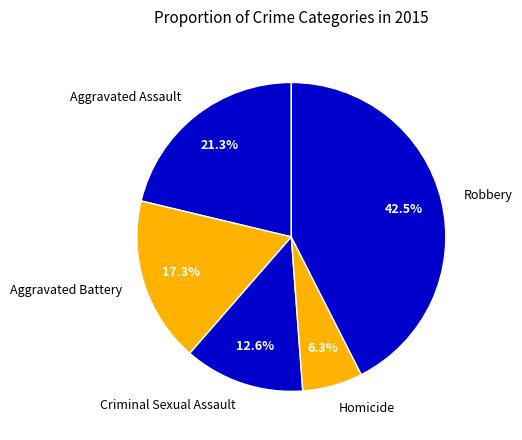

Which slice is the largest?

Robbery